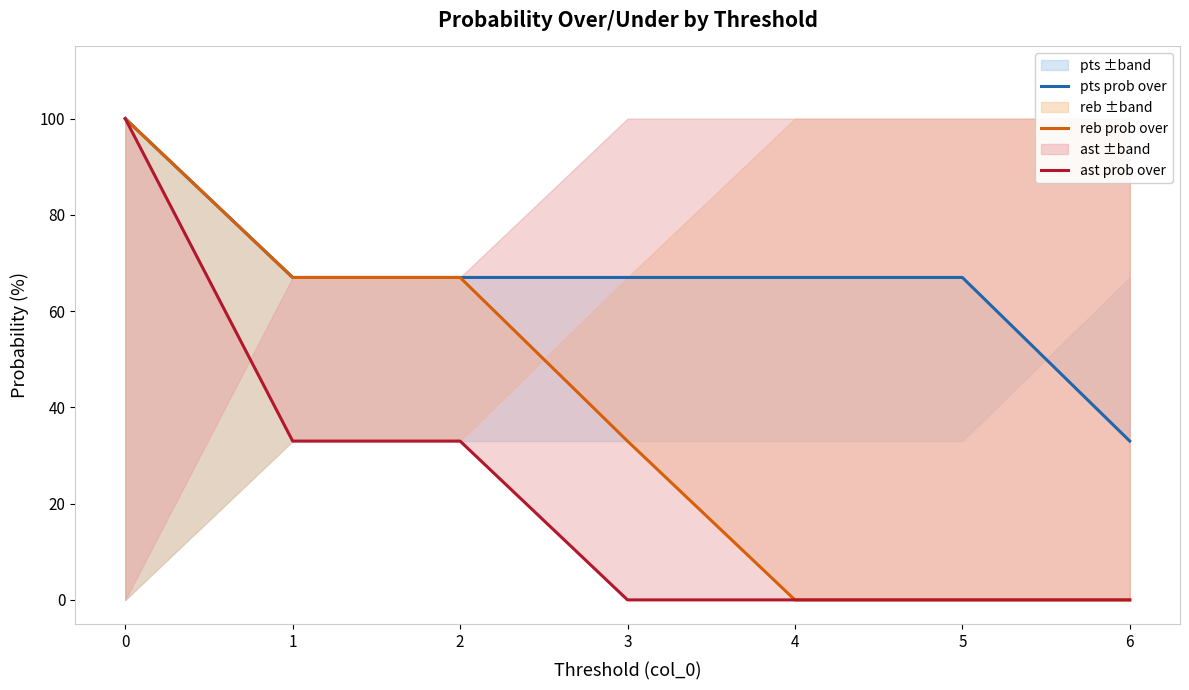

Reading left to right, list all the values displayed in this chart.

pts prob over: 100	67	67	67	67	67	33
reb prob over: 100	67	67	33	0	0	0
ast prob over: 100	33	33	0	0	0	0